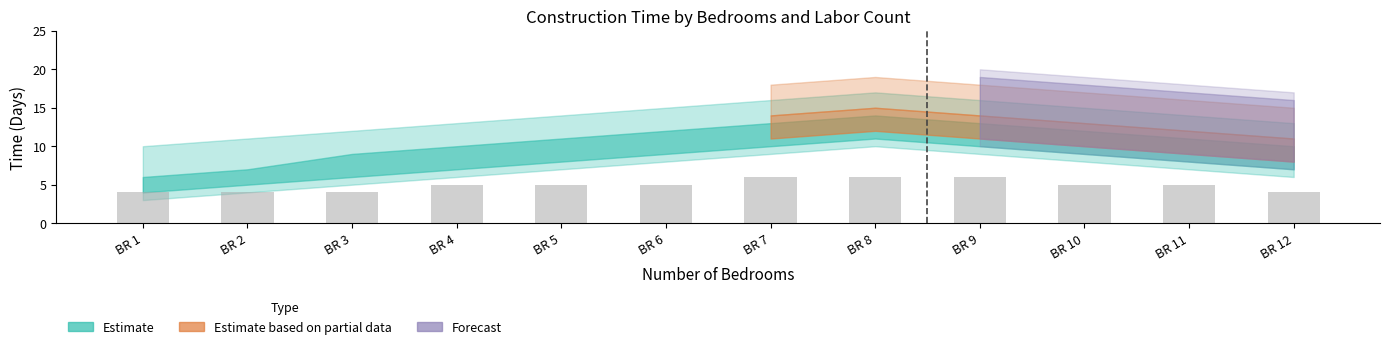

Approximately how many times larger is the value at BR 1 compared to BR 6?

0.8